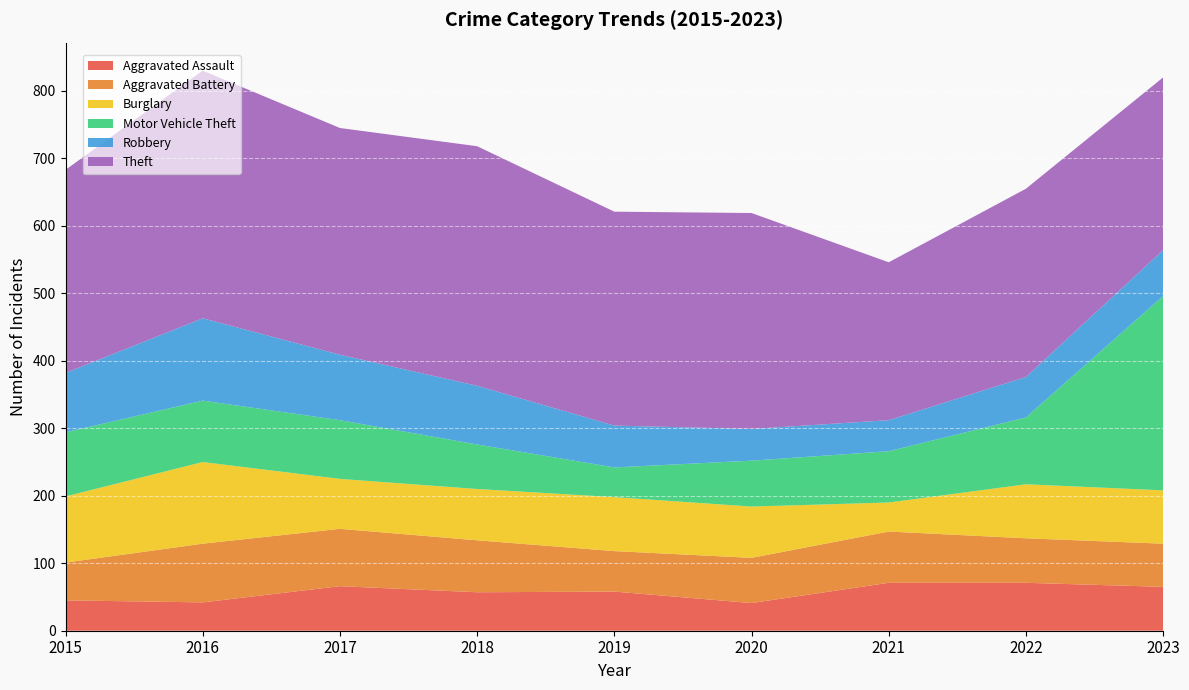

Reading right to left, what are all the values shown in this chart?

Aggravated Assault: 65	71	71	41	58	57	66	42	45
Aggravated Battery: 64	66	76	67	60	77	85	87	56
Burglary: 79	80	43	76	80	76	74	121	98
Motor Vehicle Theft: 288	99	76	68	44	66	87	91	95
Robbery: 68	60	46	47	62	87	97	122	88
Theft: 256	279	234	320	317	355	336	367	301